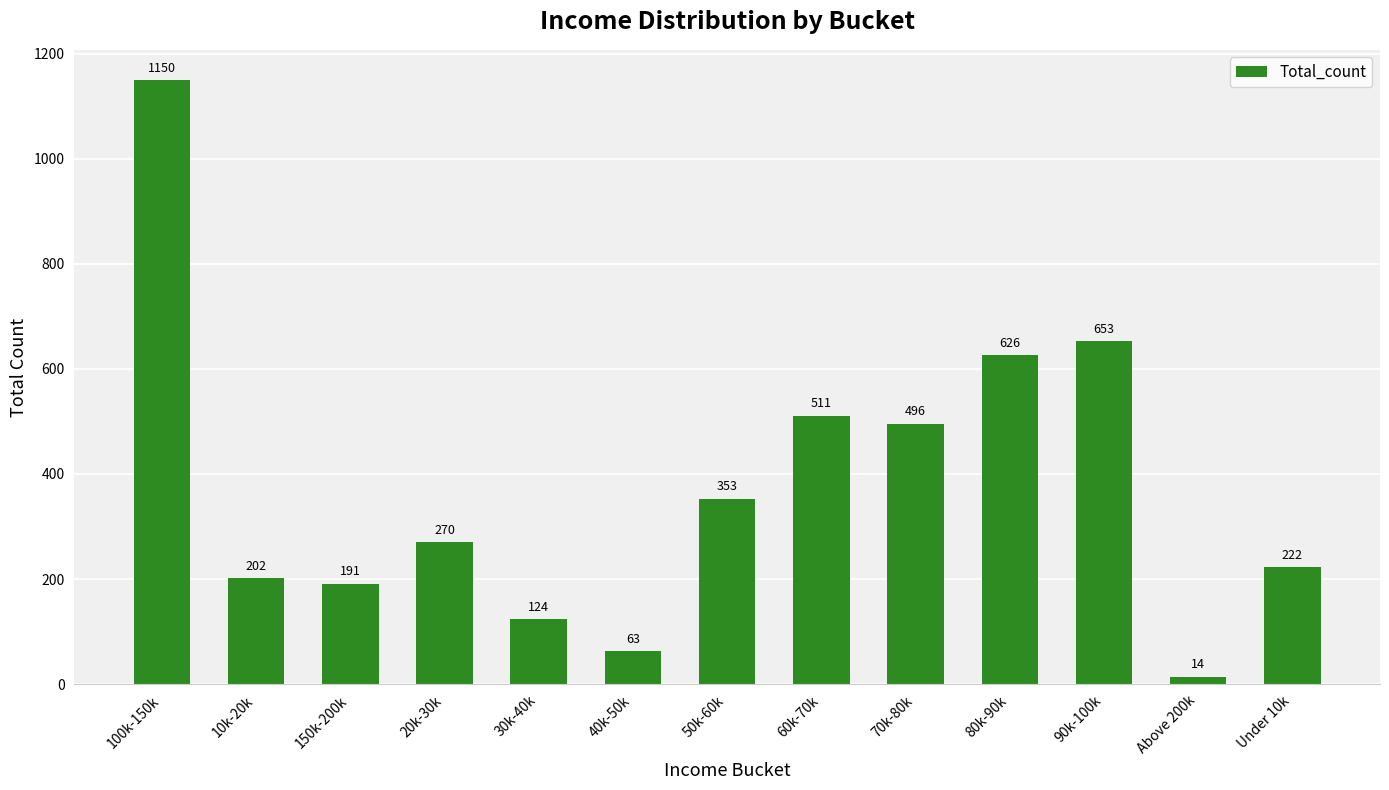

True or false: the data shows 1150 at 100k-150k.

True